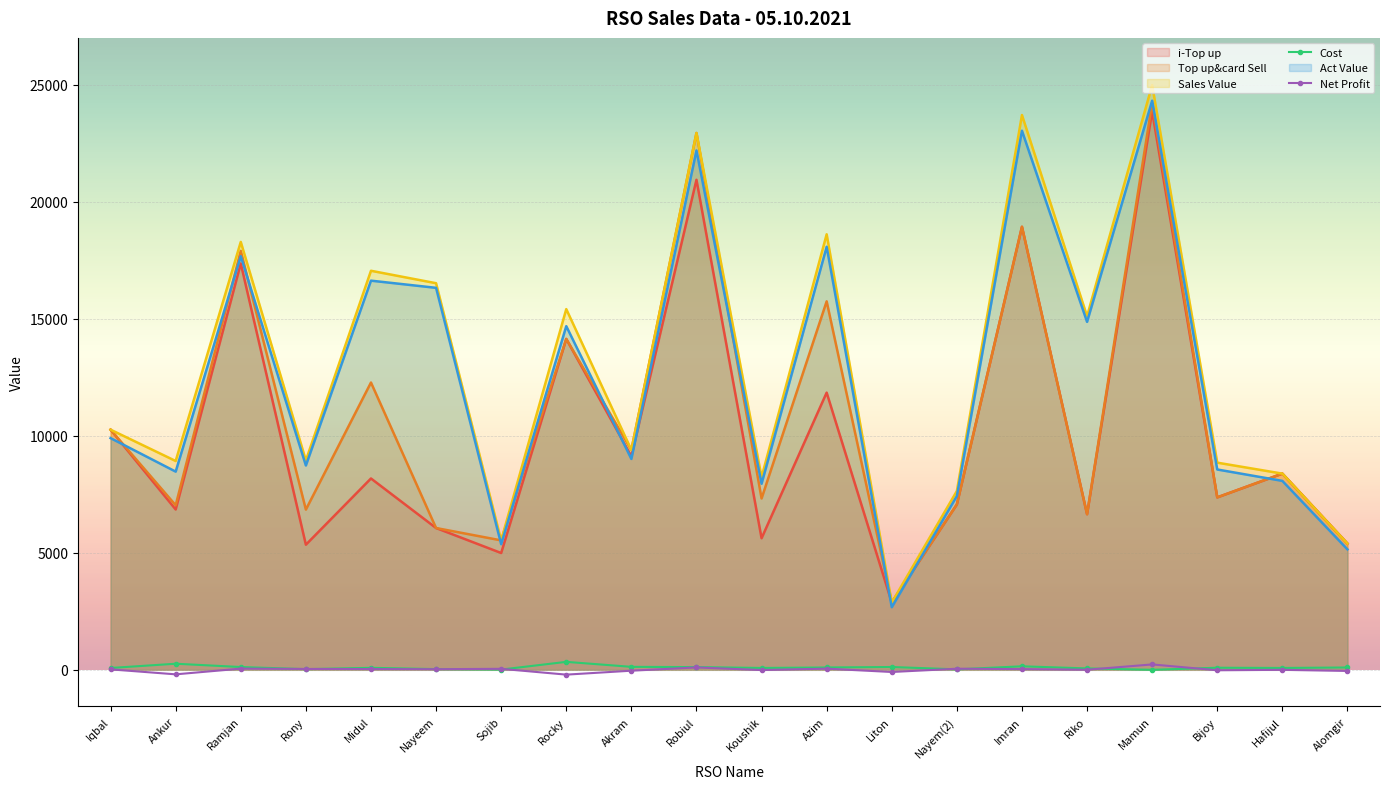

What is the maximum value shown in the chart?

24982.0